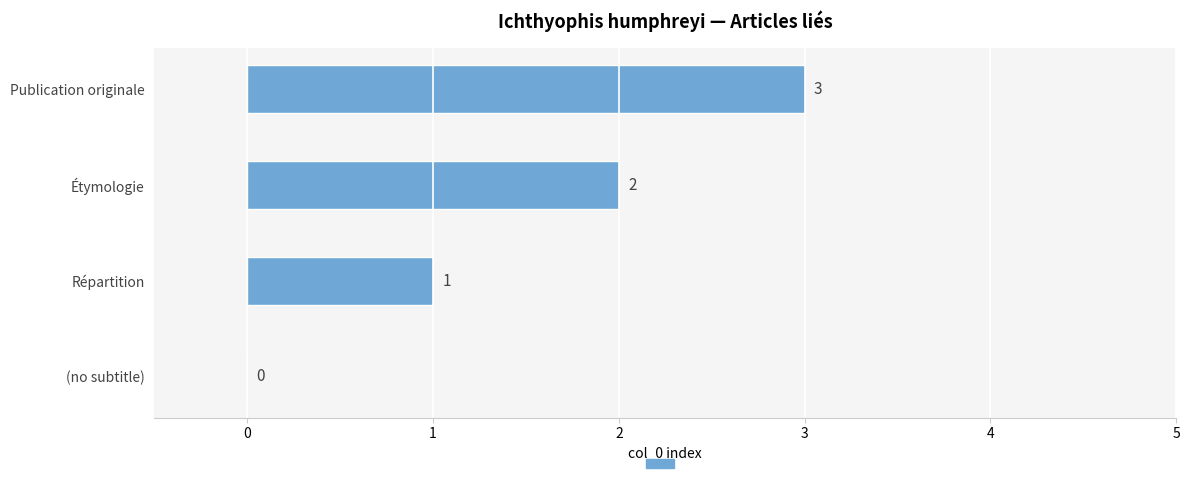

What is the approximate value at Publication originale?

3